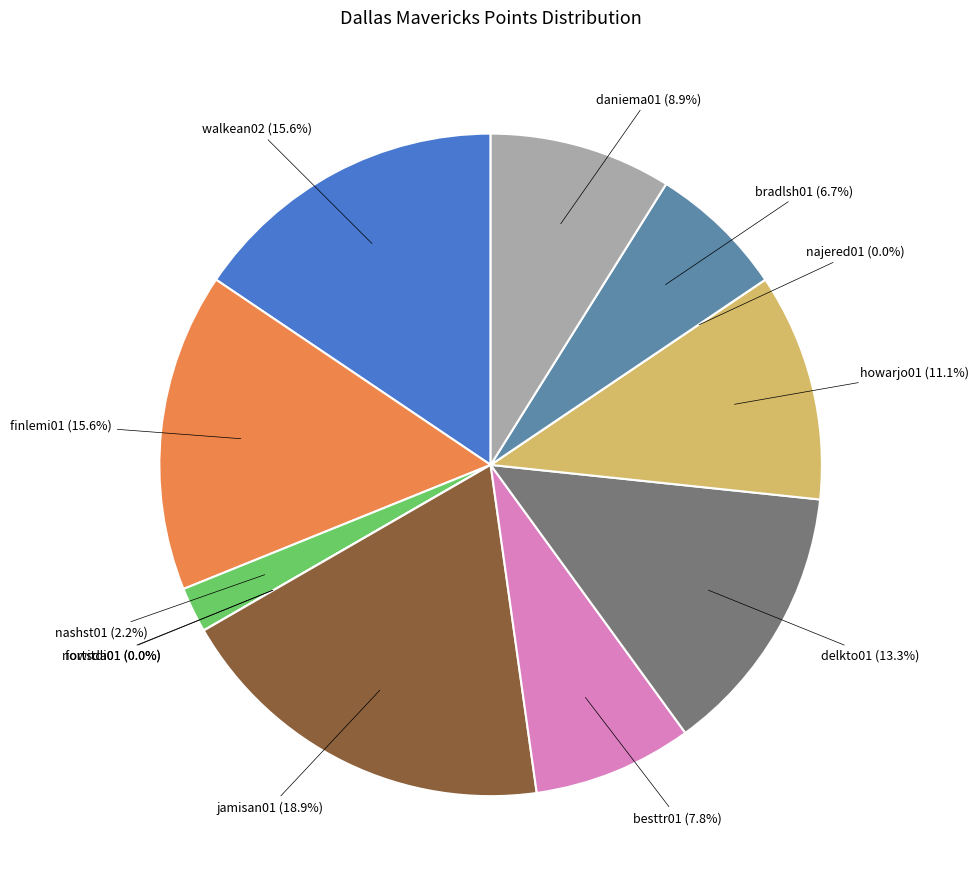

Is bradlsh01 the majority of the pie?

No